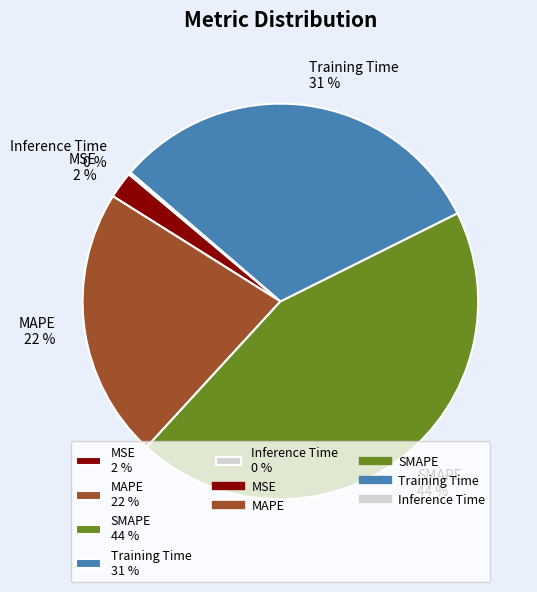

Which slice is the largest?

SMAPE